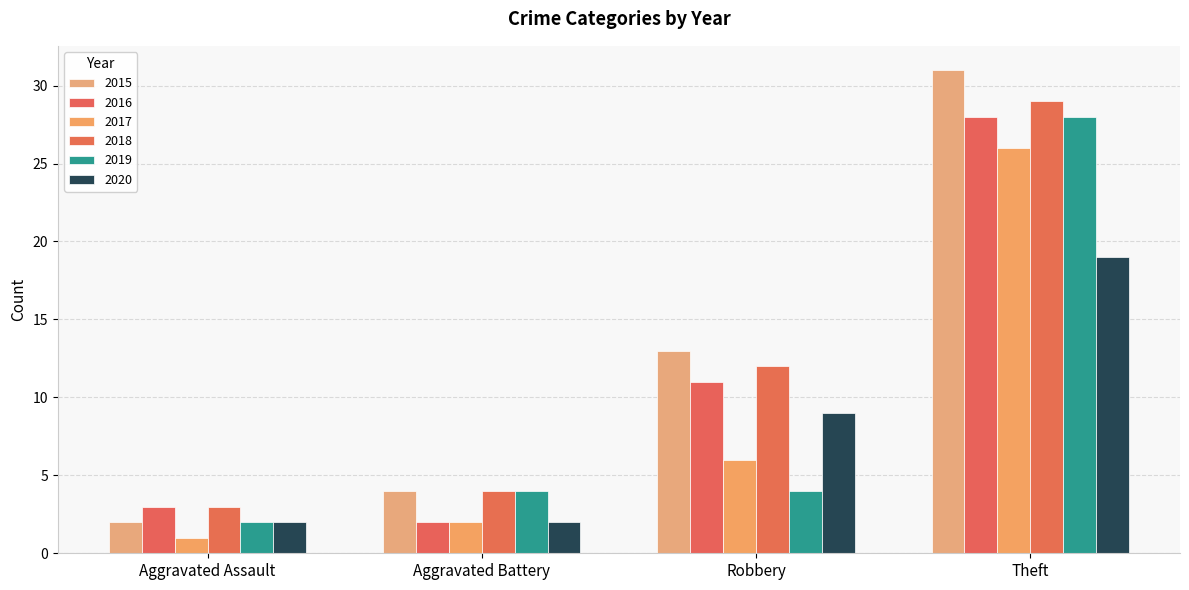

Does the chart contain any negative values?

No